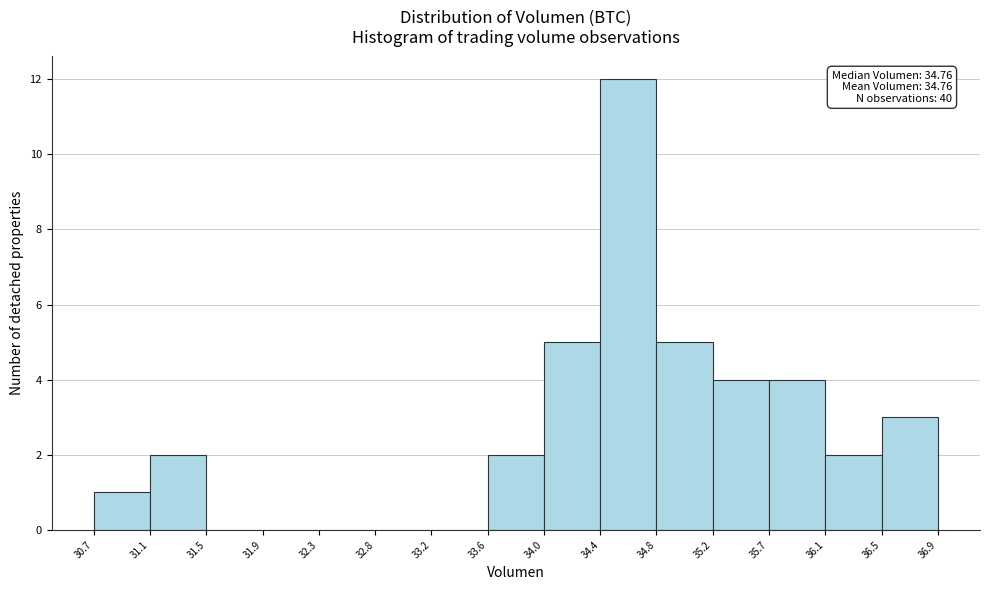

Over which range of the x-axis is the bar tallest?

34.4 to 34.8